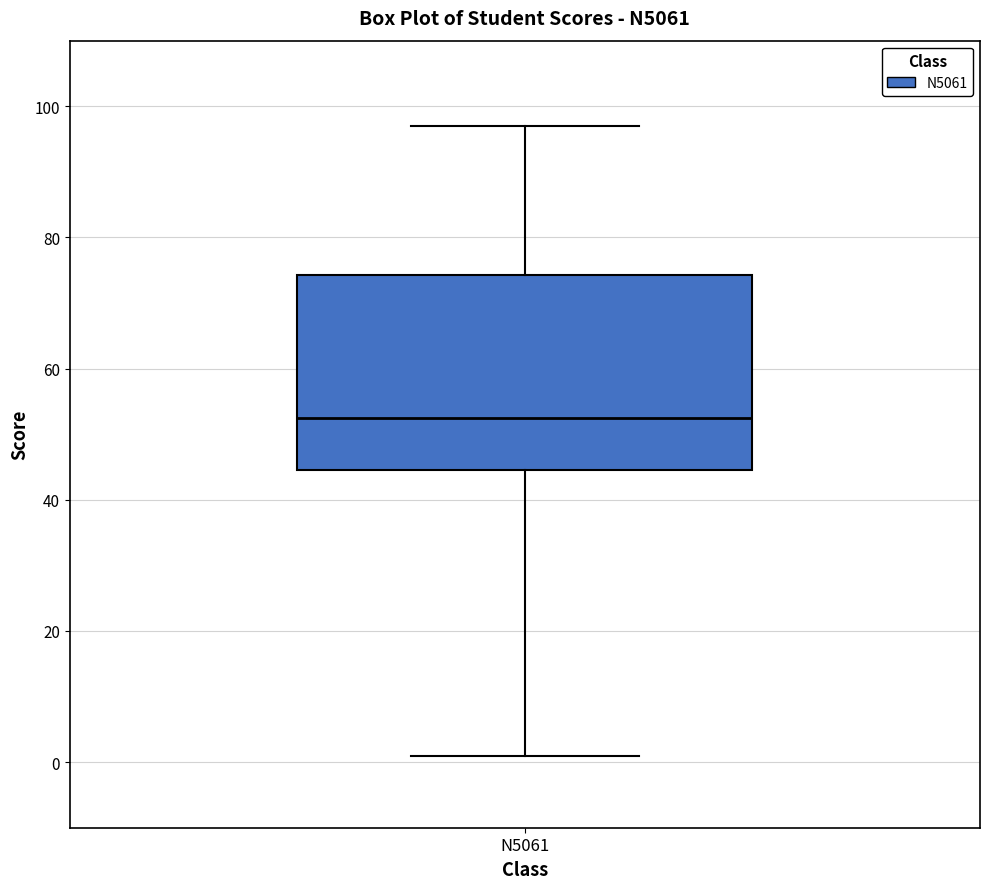

Where is the upper edge of the box for N5061 on the y-axis? The values are not printed on the chart, so give them approximately, as read against the axis.

74